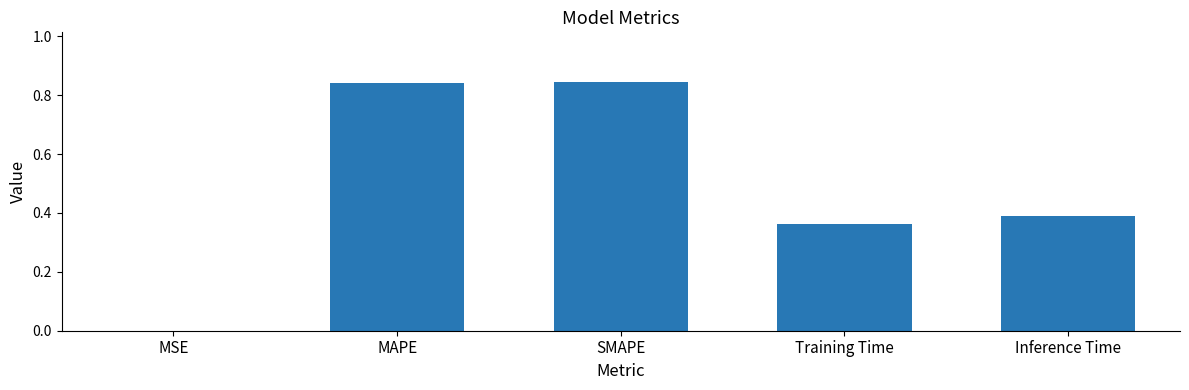

What is the difference between the values at Training Time and SMAPE?

0.5